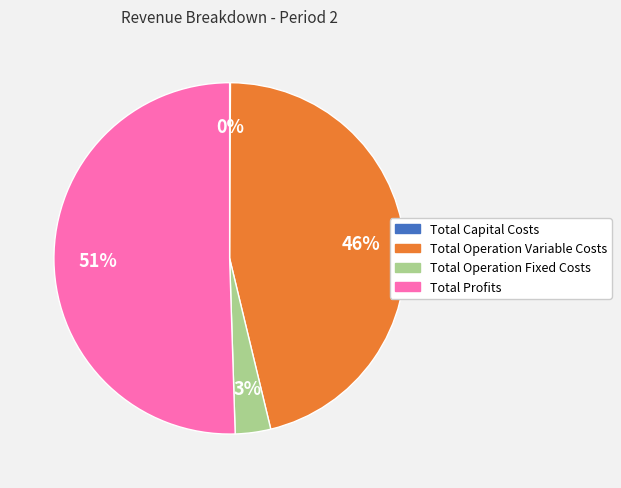

To the nearest percent, what portion does Total Operation Variable Costs represent?

46%